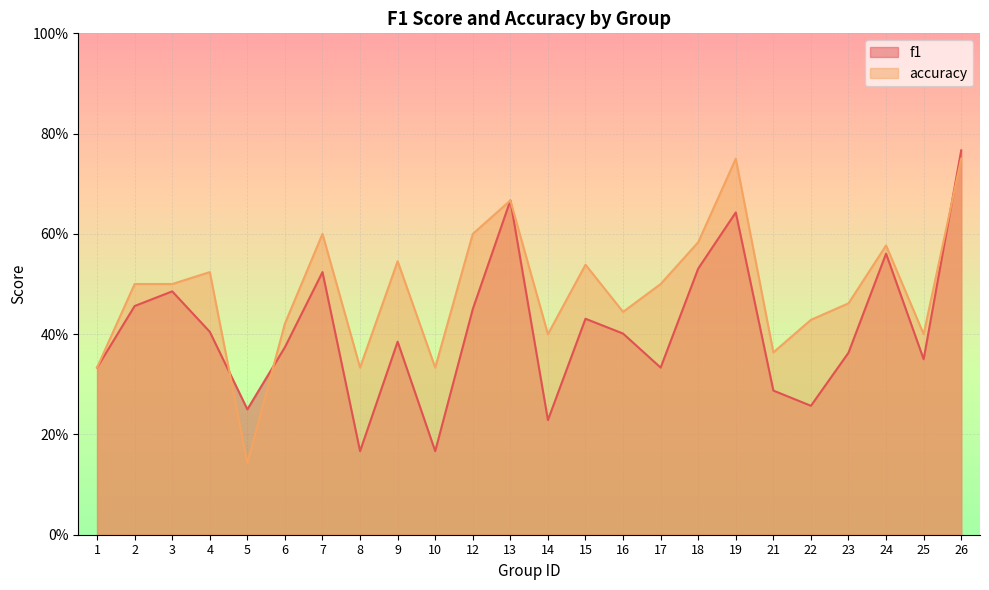

How many interior local valleys does the accuracy series have?

7